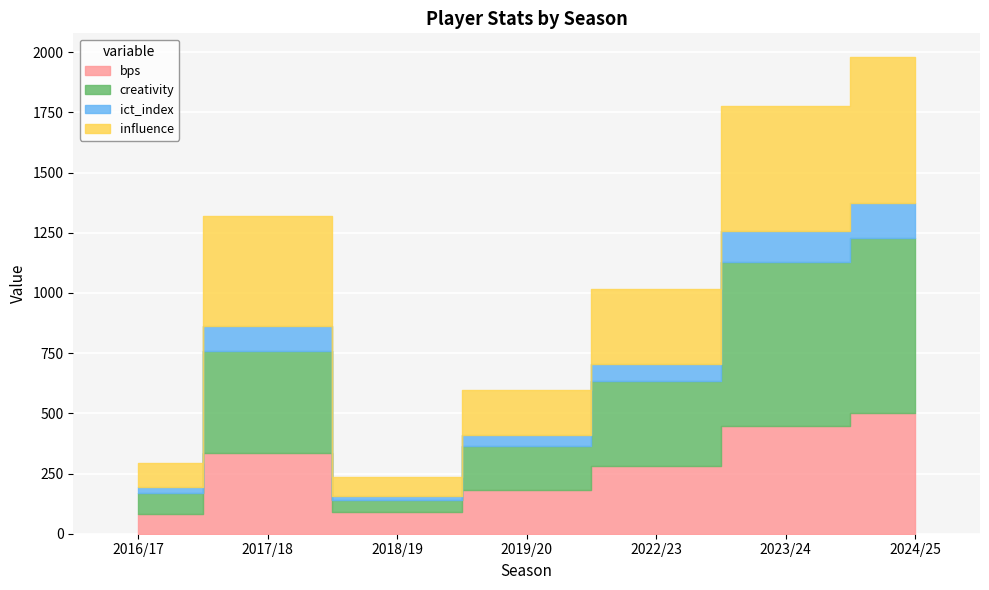

The influence series shows 277.6 at 2019/20. True or false?

False